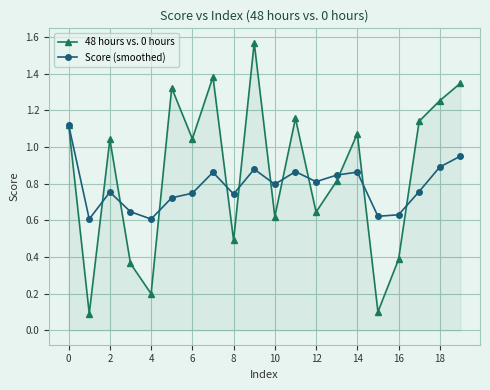

Which series has the largest range (max minus min)?

48 hours vs. 0 hours